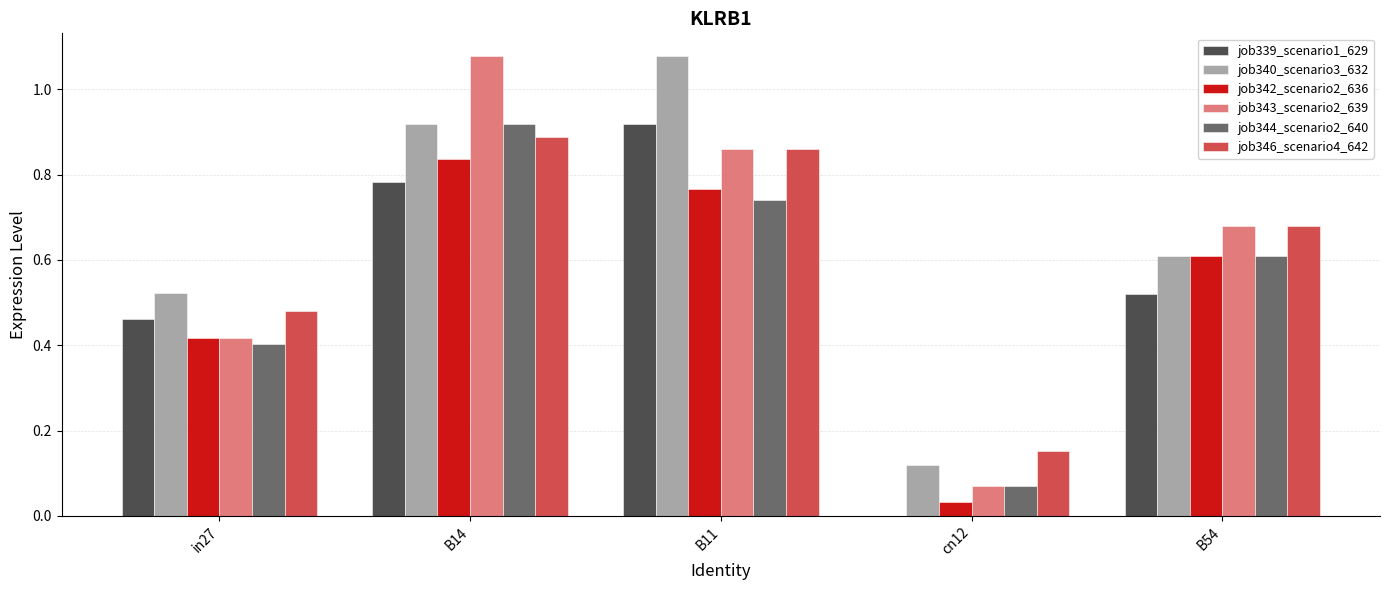

What is the total value across all series at B54?

3.7